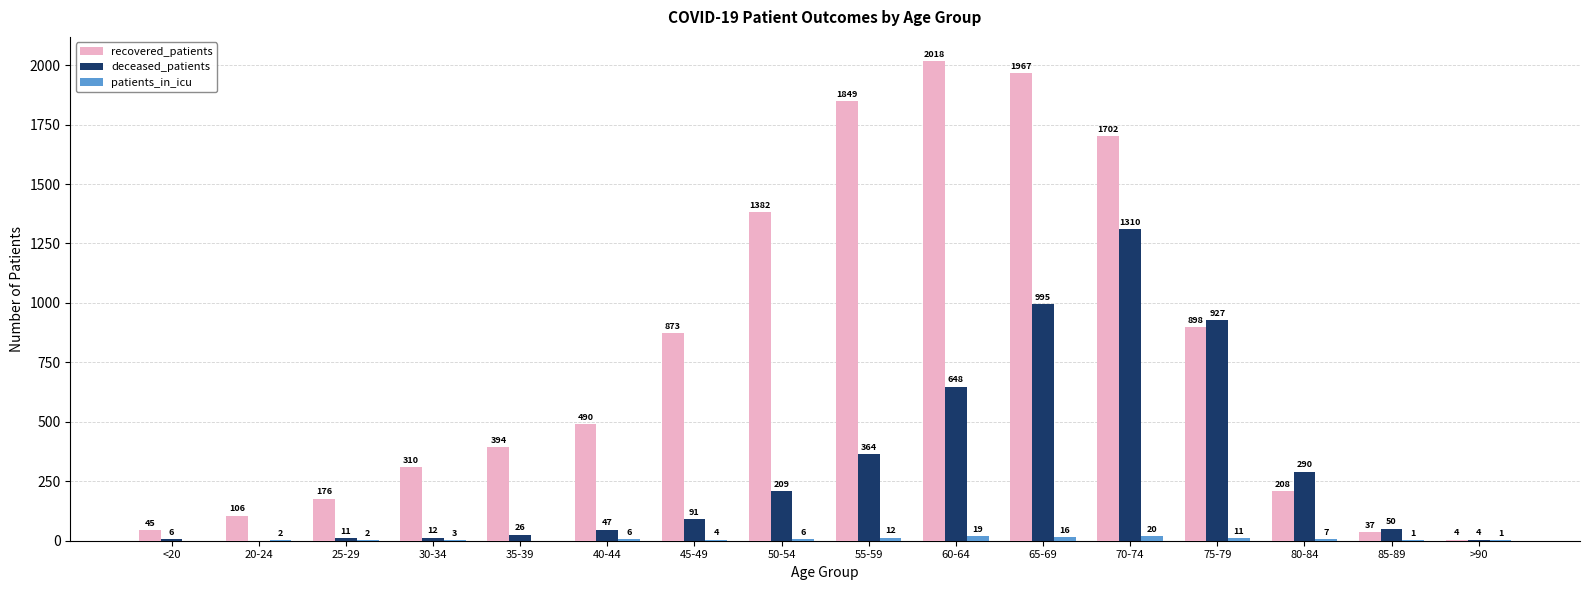

Which label corresponds to the largest value in the chart?

60-64